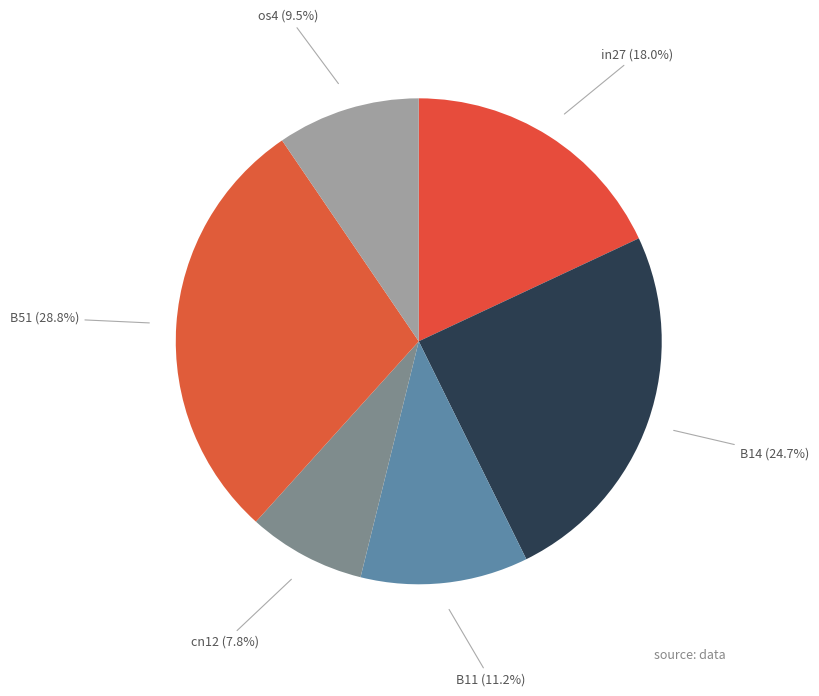

To the nearest percent, what is the difference between the largest and smallest slice percentages?

21%